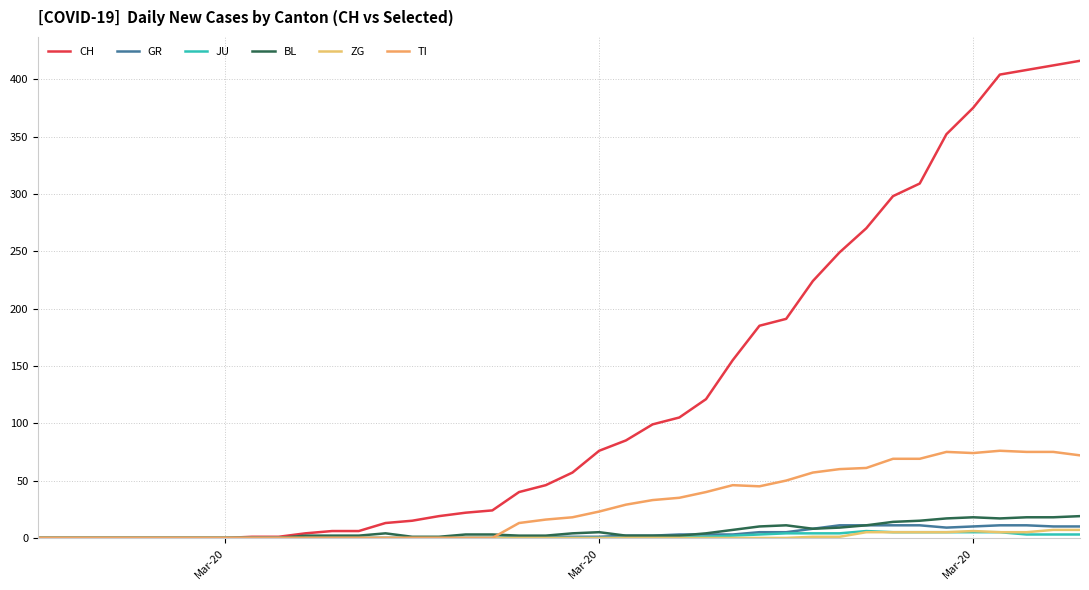

How many lines are shown in the chart?

6